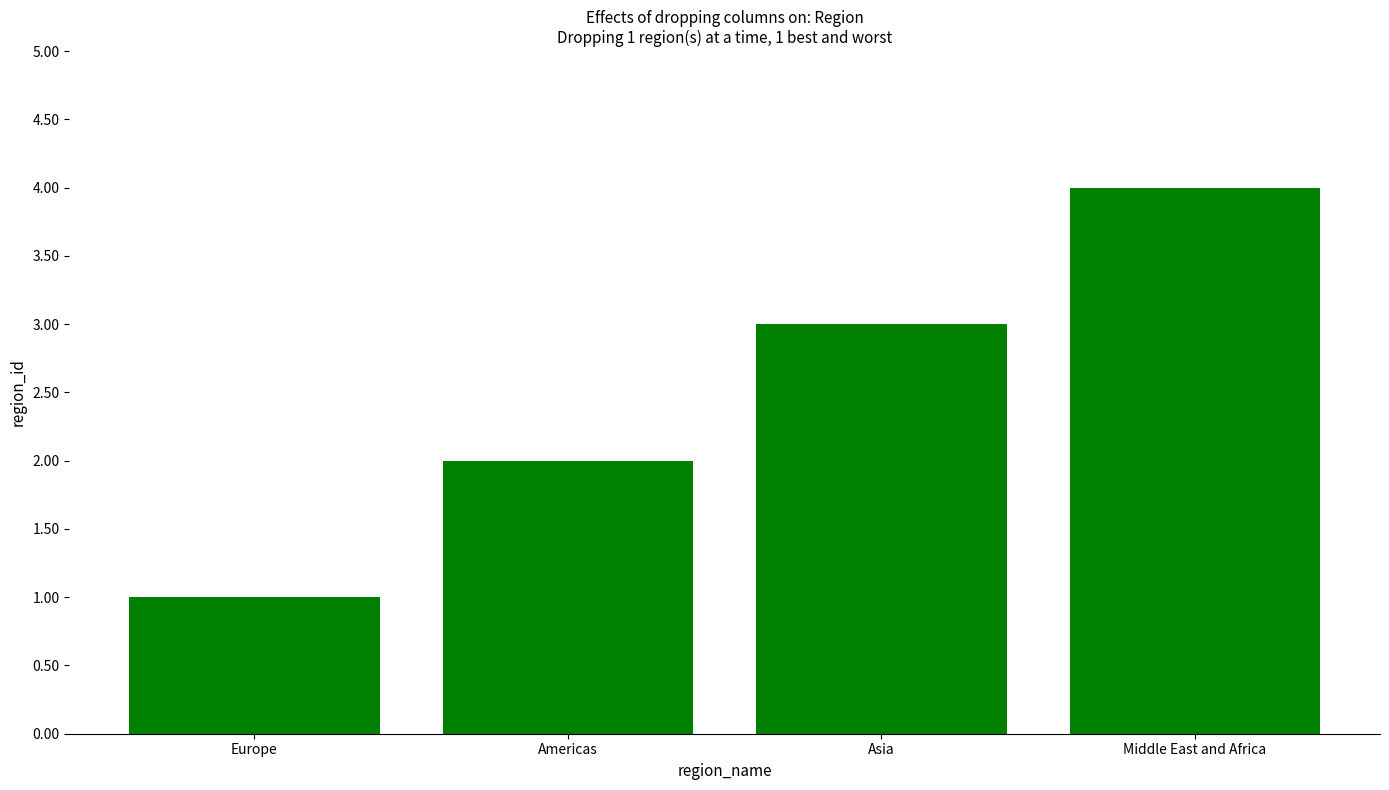

Reading left to right, transcribe all the data shown in this chart.

Europe=1	Americas=2	Asia=3	Middle East and Africa=4